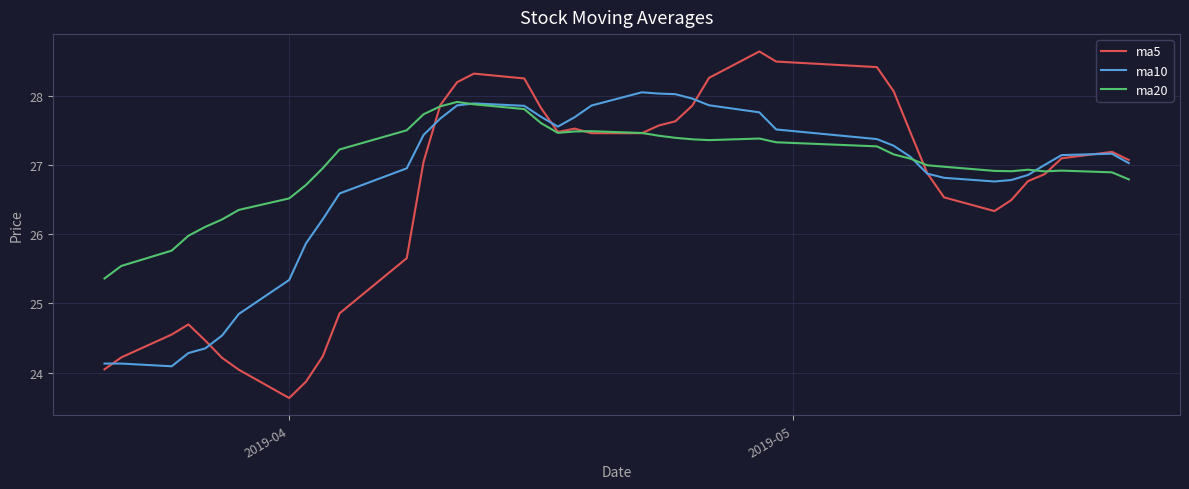

What is the maximum value shown in the chart?

28.6